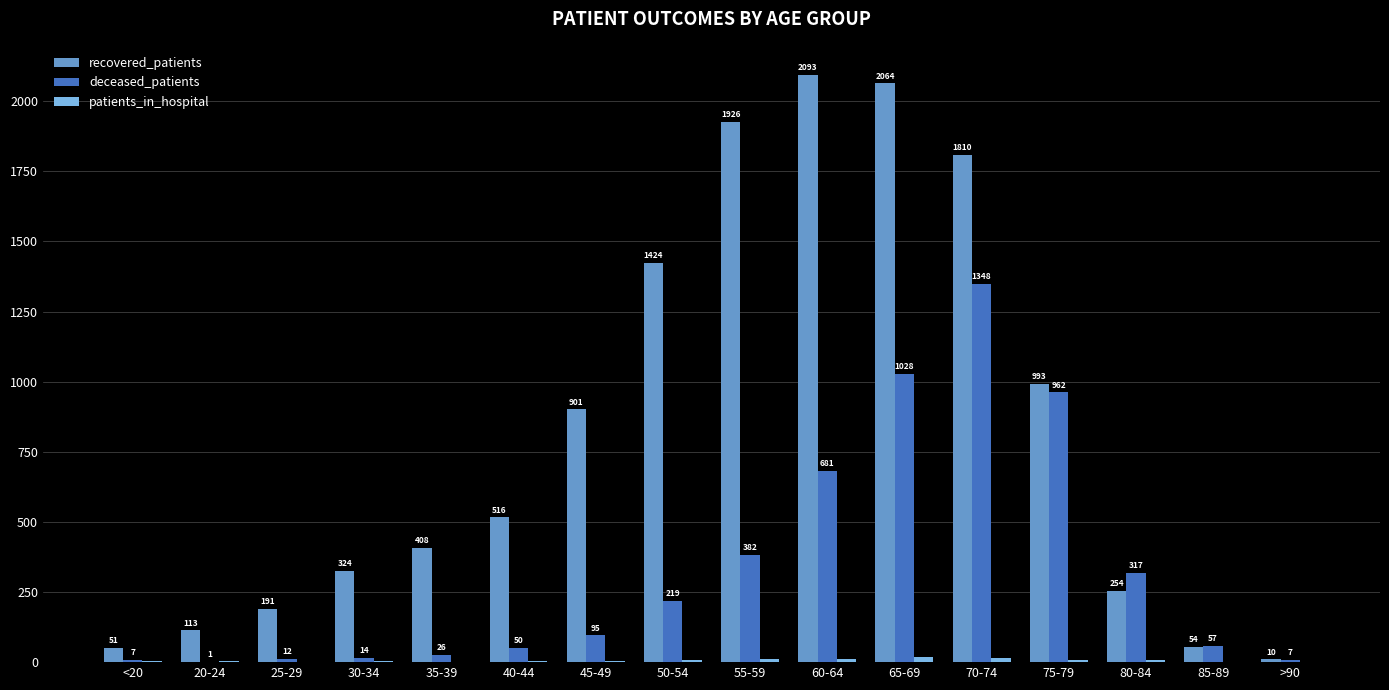

The value of recovered_patients at >90 is 10. True or false?

True